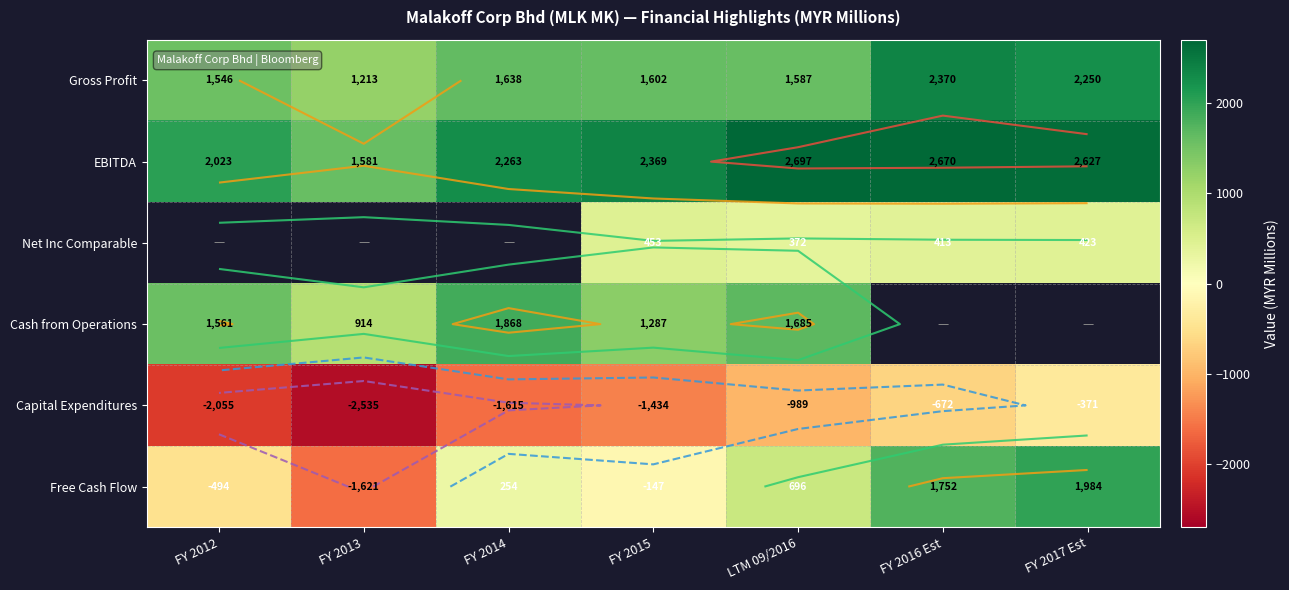

What is the smallest value displayed?

-2535.0